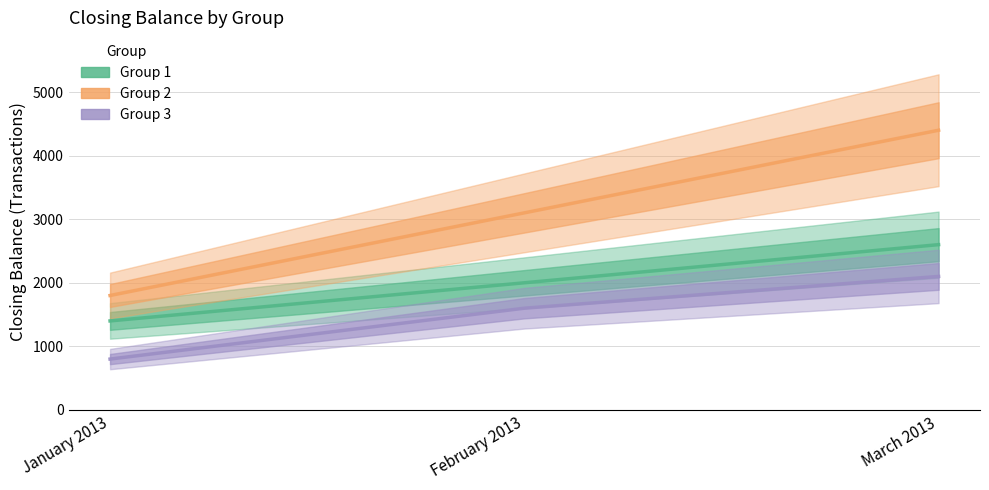

Which series has the largest total across all categories?

Group 2